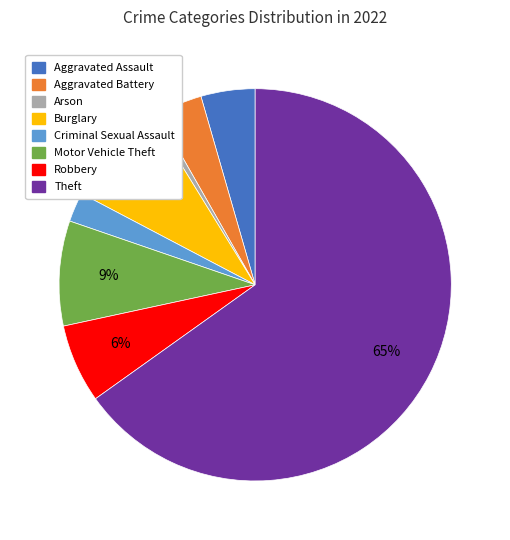

Do Criminal Sexual Assault and Arson together represent more than half of the pie?

No